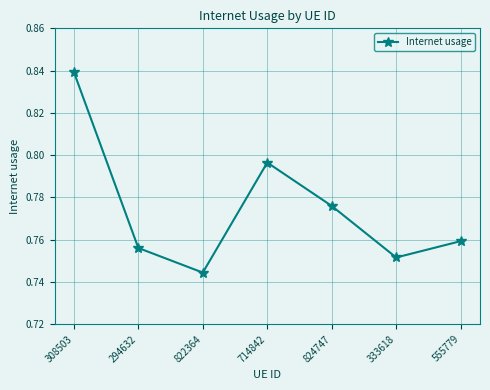

List the labels in order of value, largest first.

308503, 714842, 824747, 555779, 294632, 333618, 822364